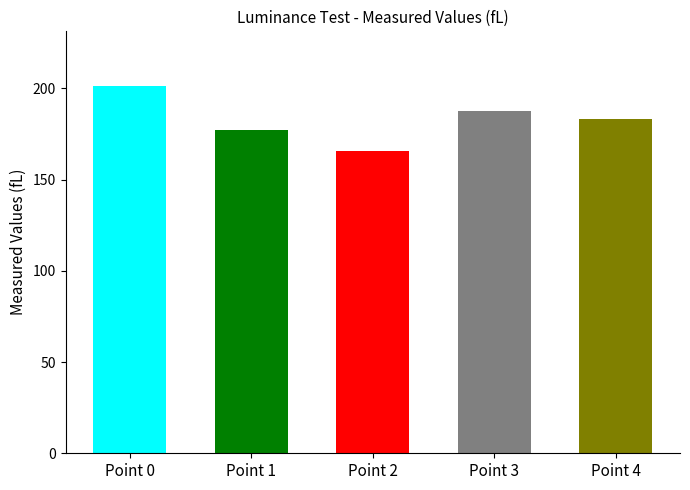

What is the sum of the values at Point 0 and Point 3?

388.6